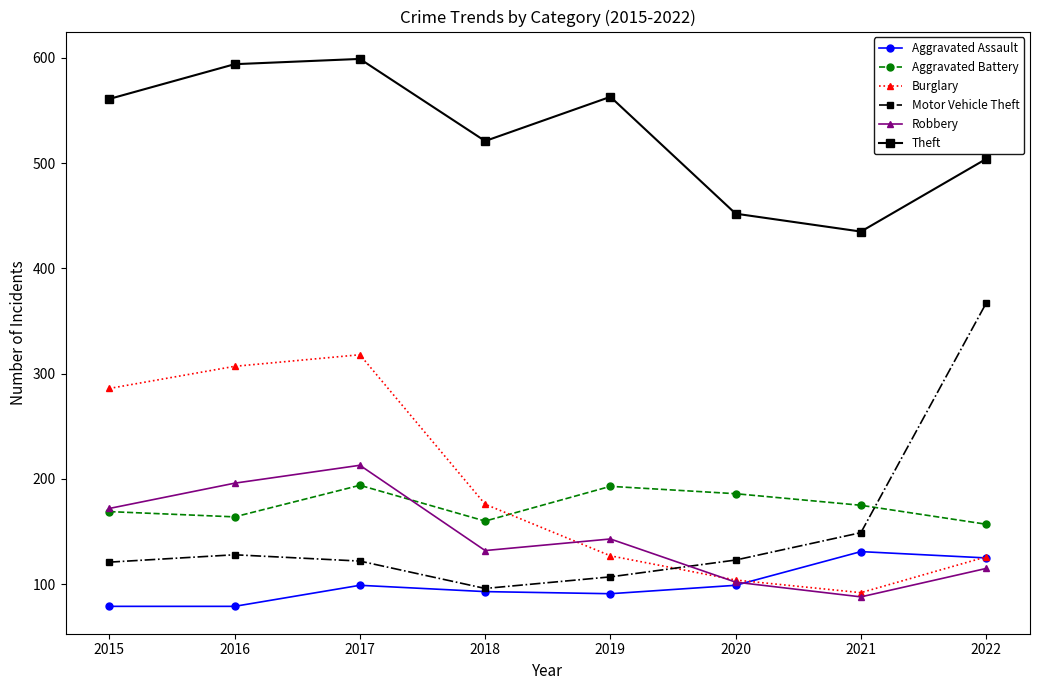

After their last crossing, which series has the higher values: Burglary or Robbery?

Burglary